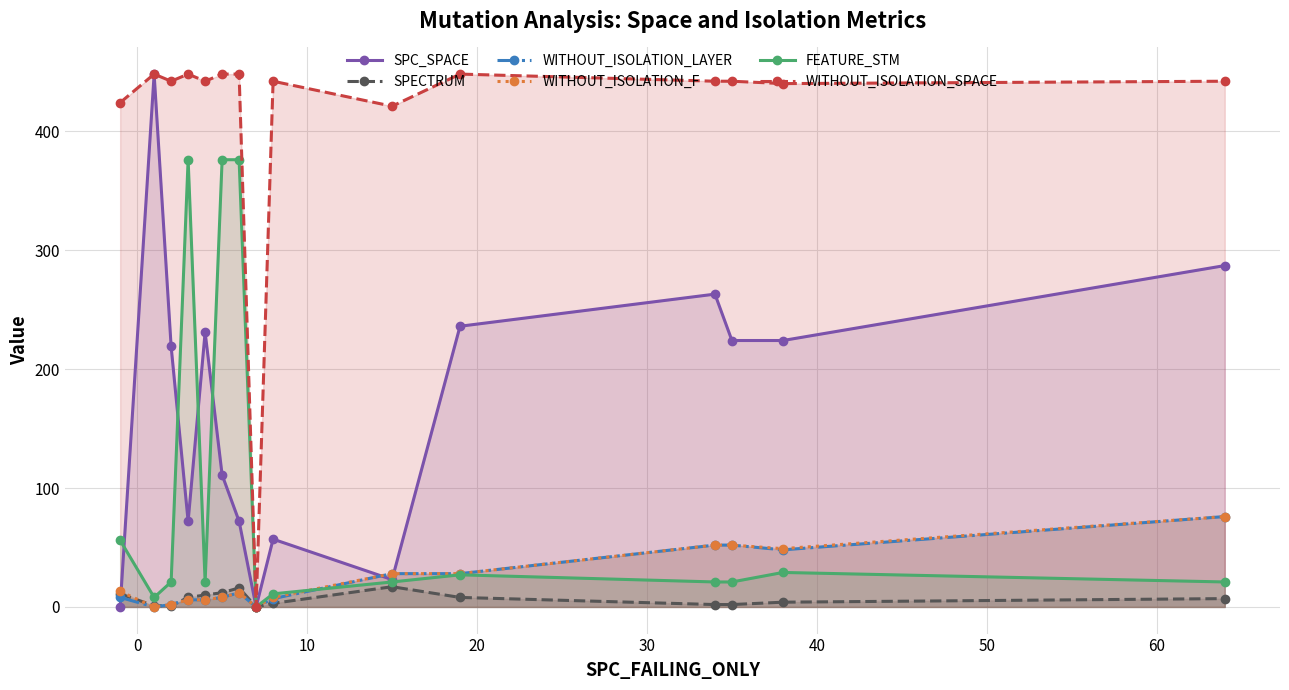

True or false: SPC_SPACE has more than 0 interior local peaks.

True